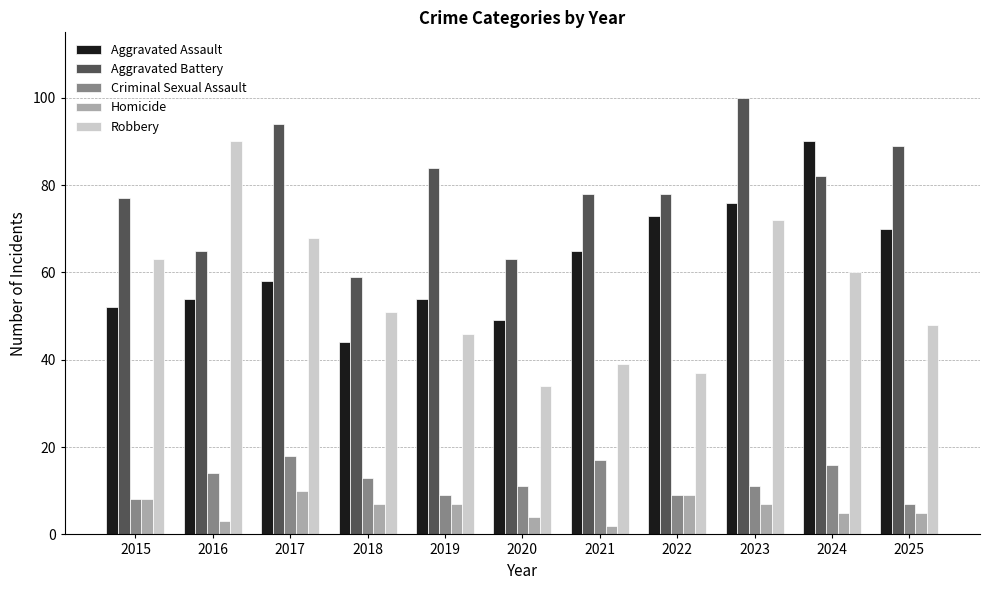

True or false: Robbery has a value of 90 at 2016.

True